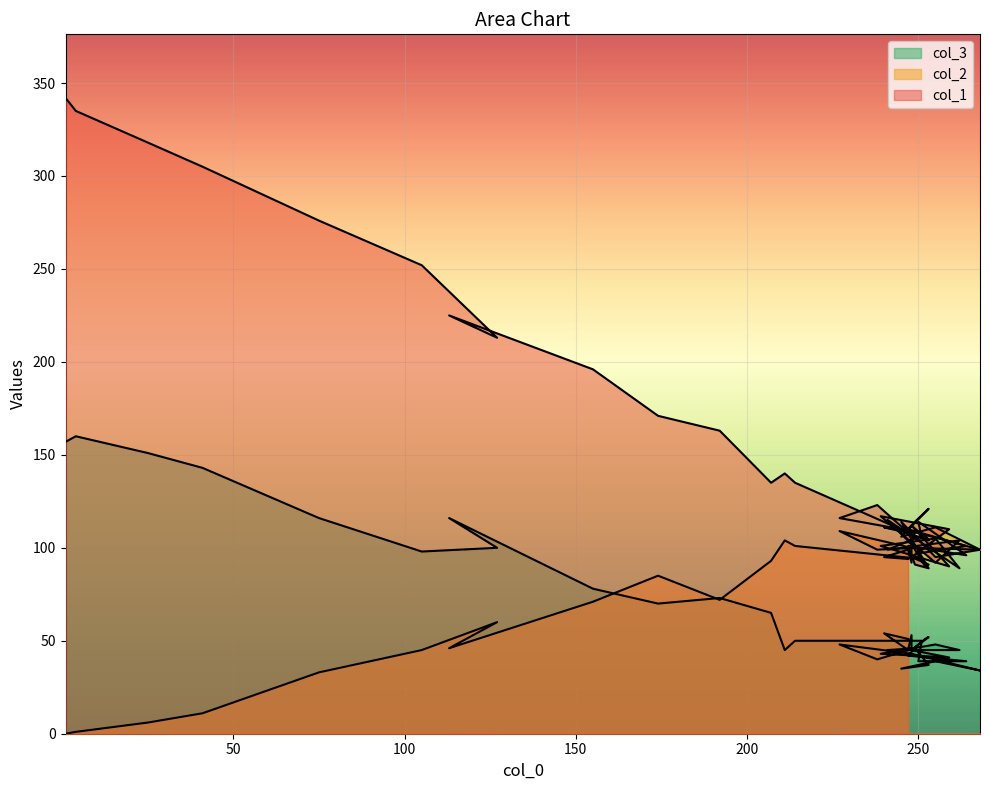

How many distinct data groups are displayed?

3